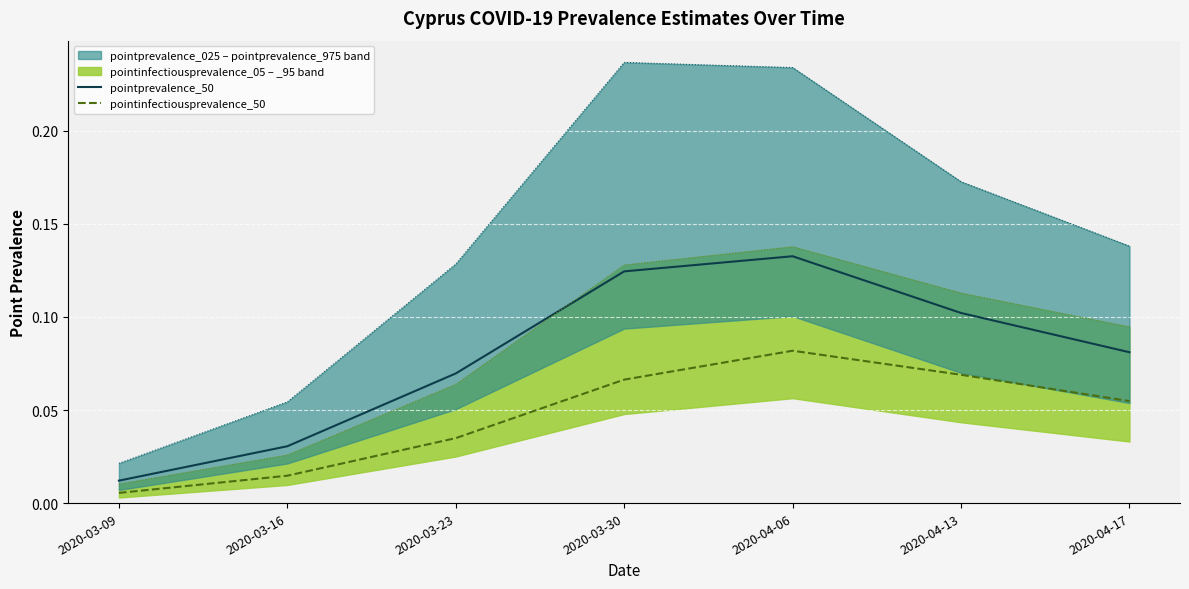

True or false: pointprevalence_50 and pointprevalence_975 cross at least once.

False